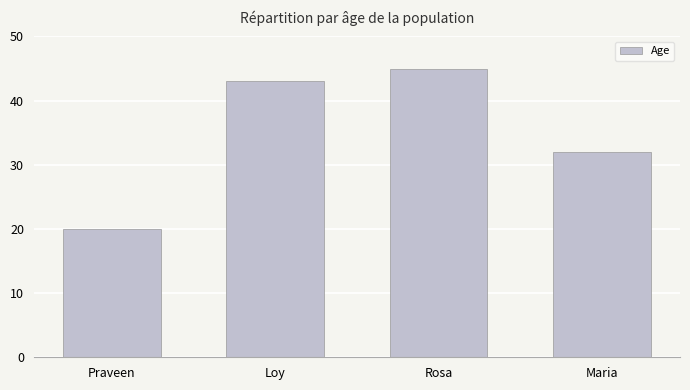

Which category has the lowest value across all series?

Praveen